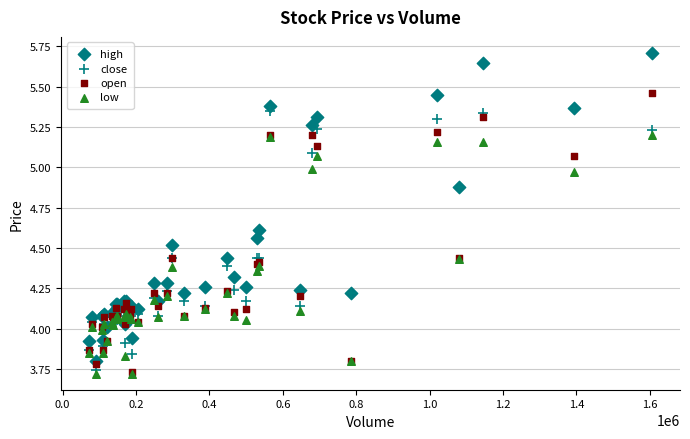

What are all the series names shown in the legend?

high, close, open, low